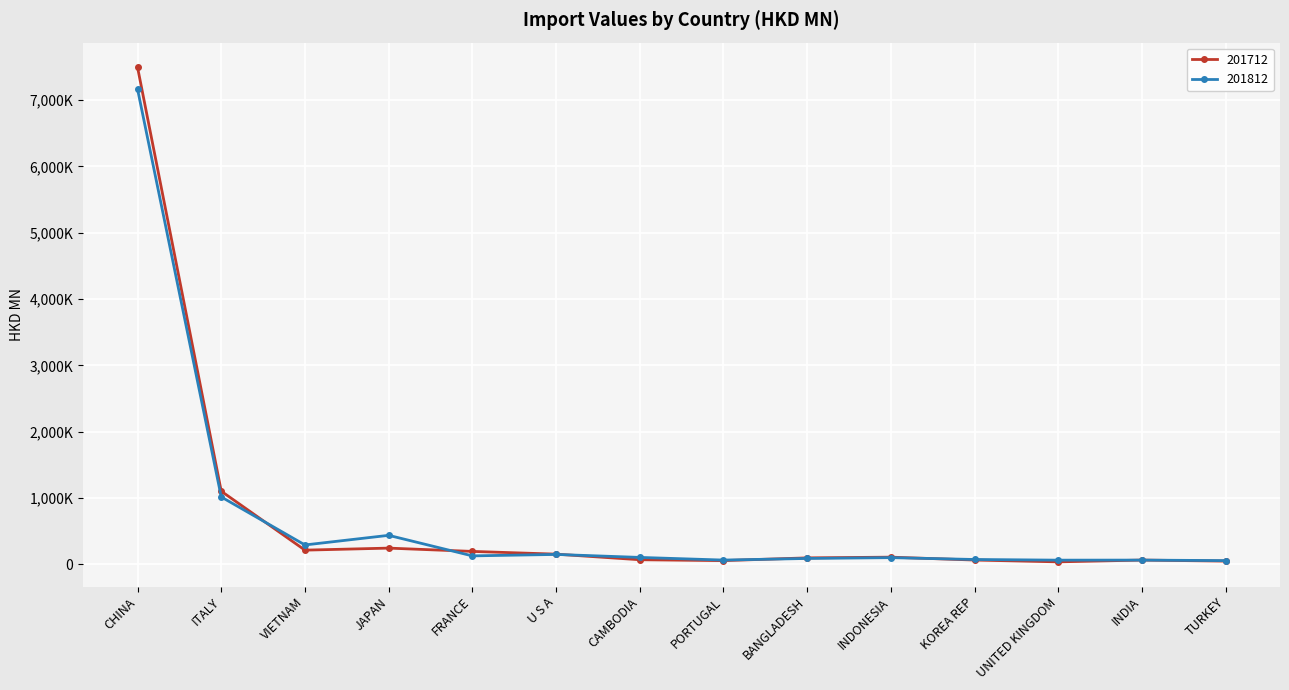

What is the label of the 14th point from the left?

TURKEY